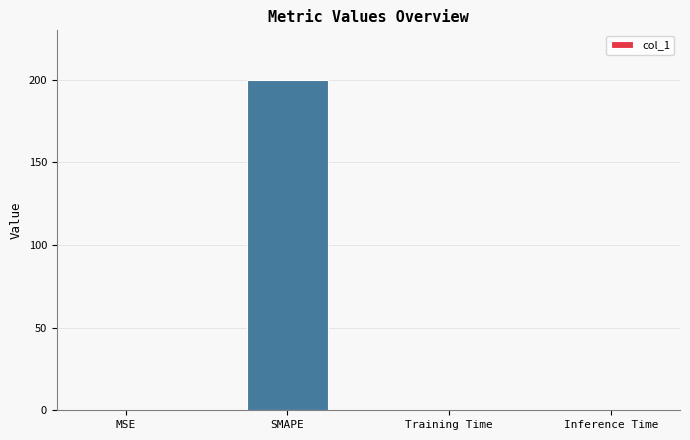

Does the chart contain stacked bars?

No